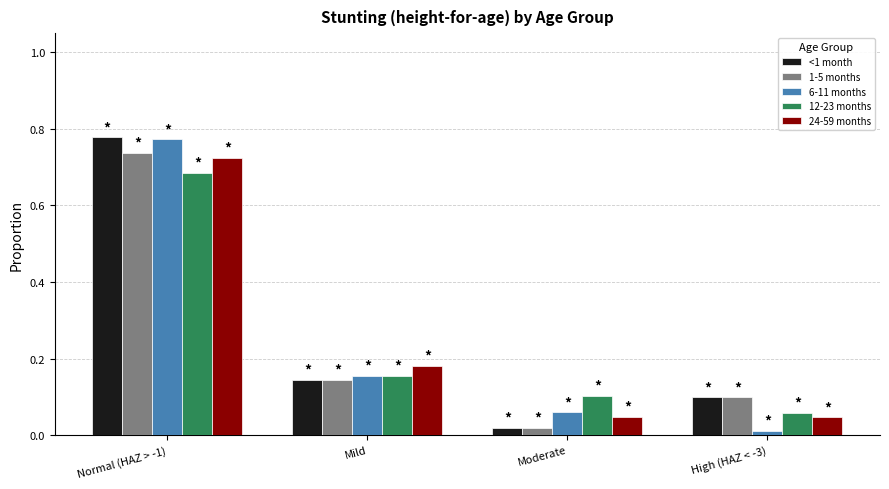

The 12-23 months series shows 0.1 at High (HAZ < -3). True or false?

True